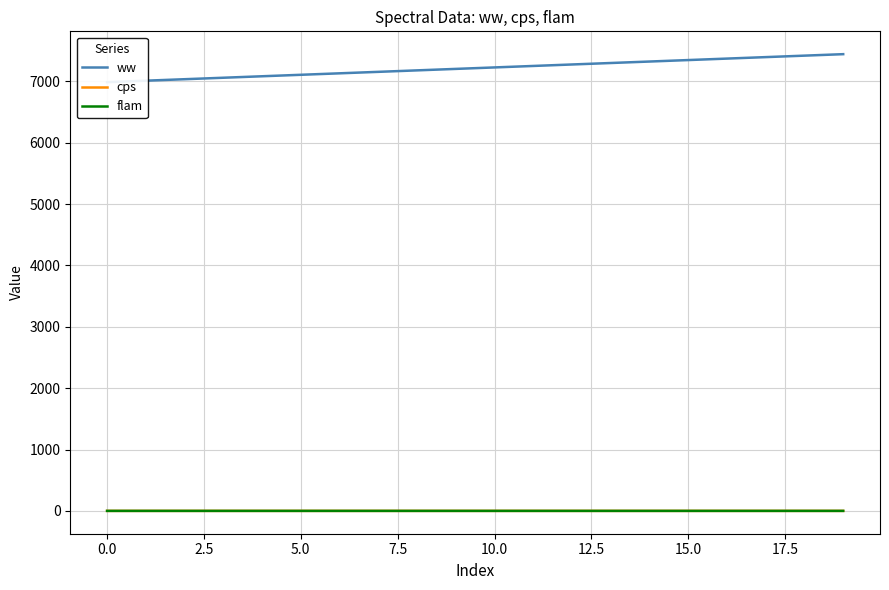

Reading left to right, list all the values displayed in this chart.

ww: 6987.7	7011.7	7035.7	7059.7	7083.7	7107.7	7131.7	7155.8	7179.8	7203.8	7227.8	7251.8	7275.8	7299.8	7323.8	7347.8	7371.8	7395.9	7419.9	7443.9
cps: -0.0	-0.0	-0.0	-0.0	0.0	0.0	-0.0	-0.0	0.0	-0.0	0.0	0.0	0.0	-0.0	-0.0	-0.0	0.0	-0.0	-0.0	-0.0
flam: -0.0	-0.0	-0.0	-0.0	0.0	0.0	-0.0	-0.0	0.0	-0.0	0.0	0.0	0.0	-0.0	-0.0	-0.0	0.0	-0.0	-0.0	-0.0